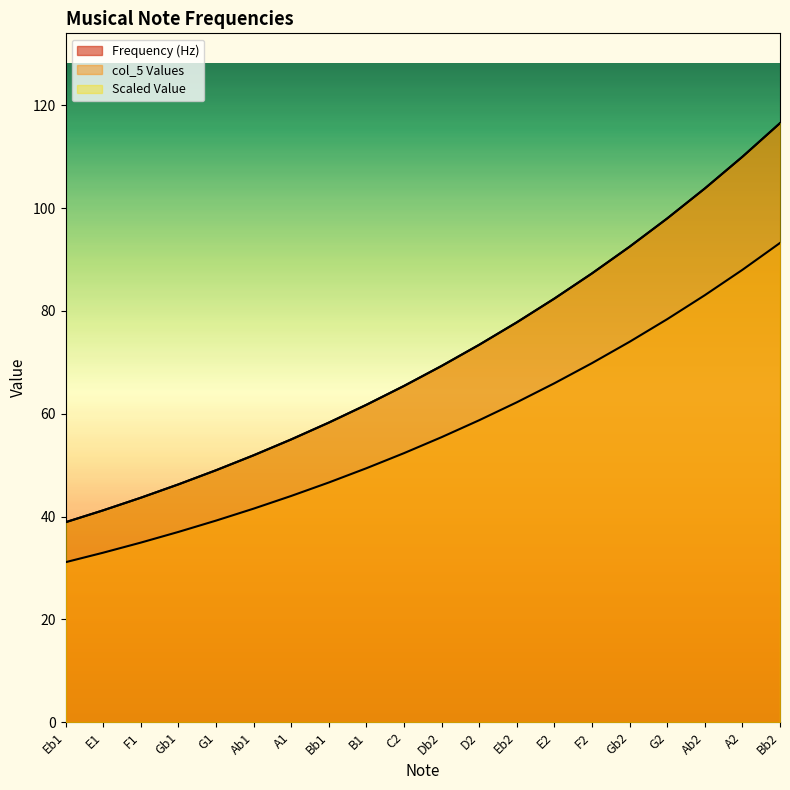

Rank the series at Db2 from highest to lowest value.

Frequency (Hz), Scaled Value, col_5 Values